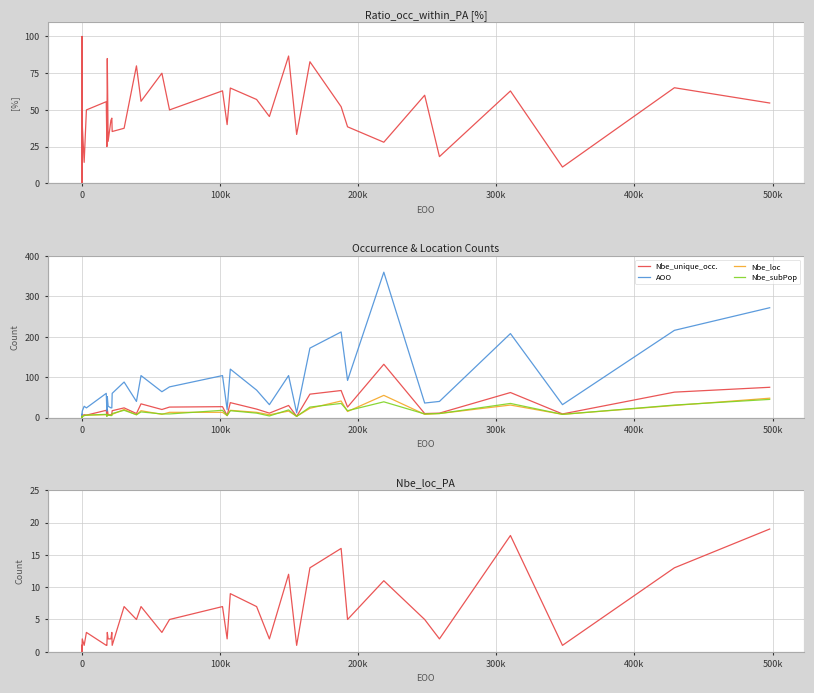

Is the value of AOO at 22 greater than the value of Nbe_unique_occ. at 400k?

Yes